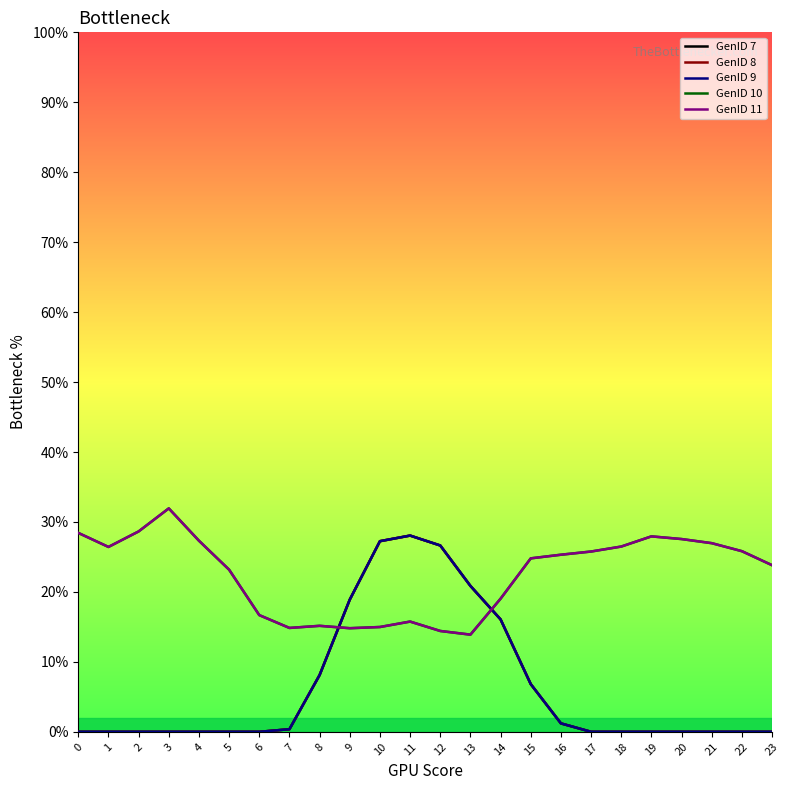

How many interior local peaks does the GenID 8 series have?

1